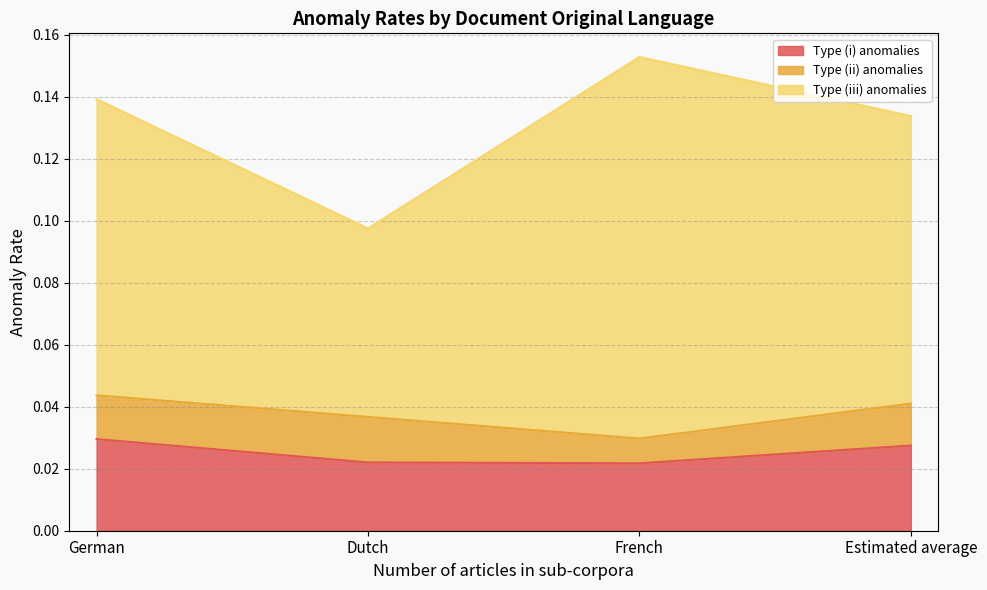

Does the chart display data point markers on the line(s)?

No